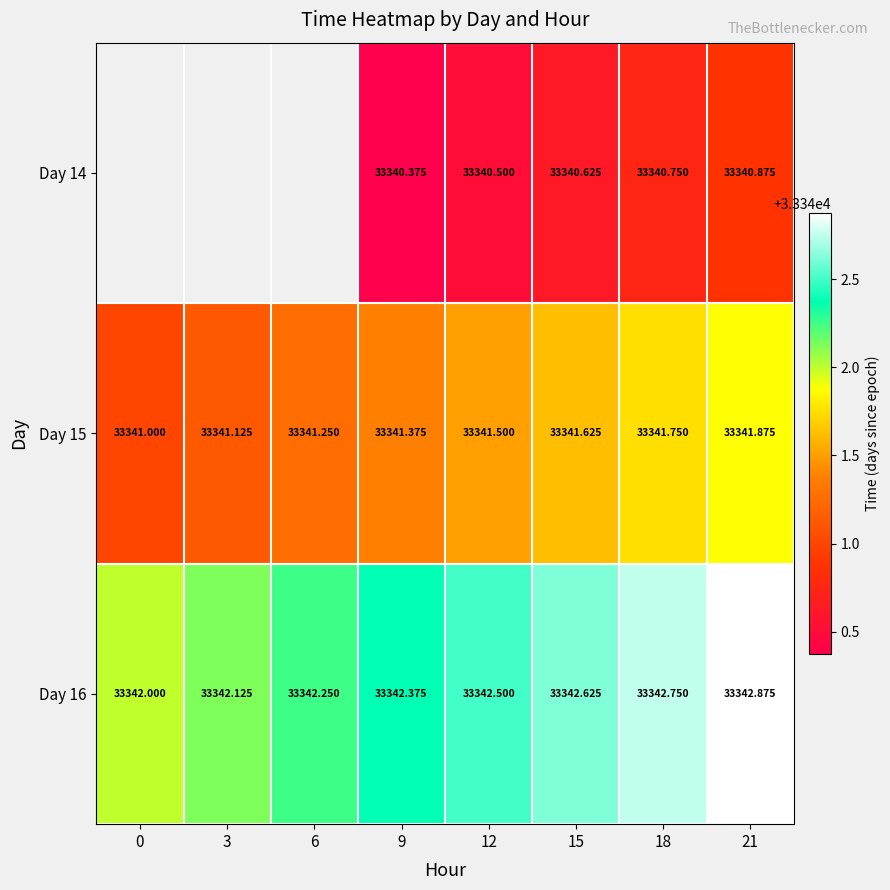

Which series has the widest spread of values?

Day 15